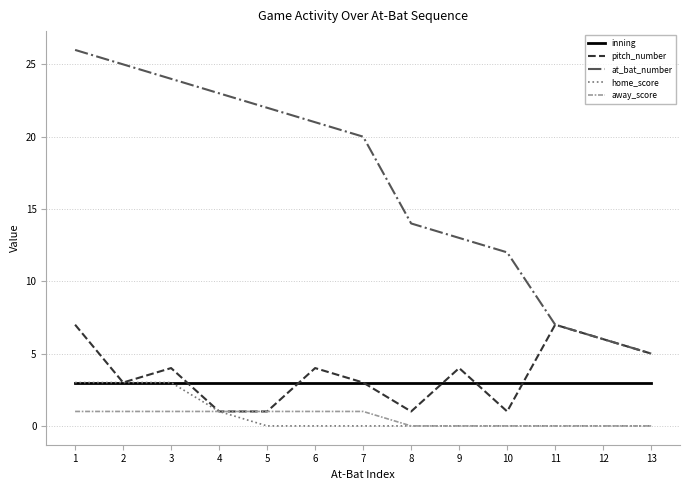

Reading right to left, what are all the values shown in this chart?

inning: 13=3	12=3	11=3	10=3	9=3	8=3	7=3	6=3	5=3	4=3	3=3	2=3	1=3
pitch_number: 13=5	12=6	11=7	10=1	9=4	8=1	7=3	6=4	5=1	4=1	3=4	2=3	1=7
at_bat_number: 13=5	12=6	11=7	10=12	9=13	8=14	7=20	6=21	5=22	4=23	3=24	2=25	1=26
home_score: 13=0	12=0	11=0	10=0	9=0	8=0	7=0	6=0	5=0	4=1	3=3	2=3	1=3
away_score: 13=0	12=0	11=0	10=0	9=0	8=0	7=1	6=1	5=1	4=1	3=1	2=1	1=1